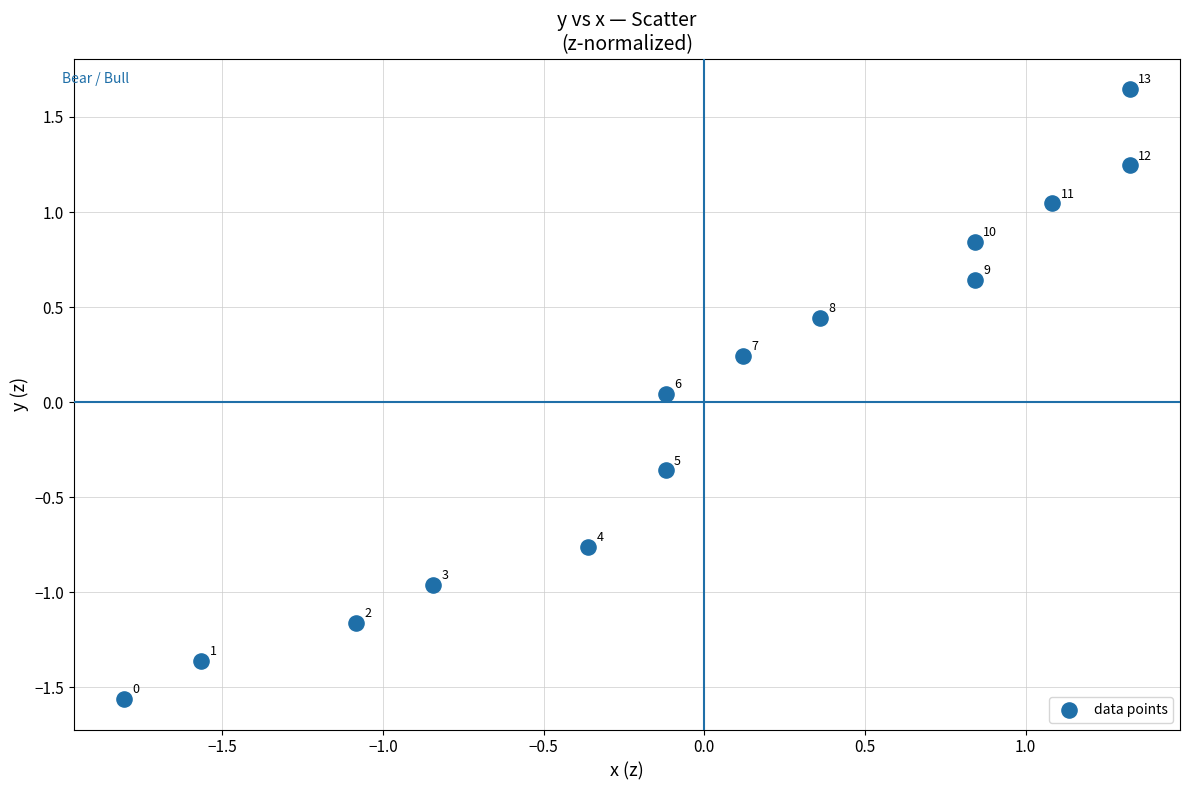

What is the range of Y values (max minus min)?

3.2